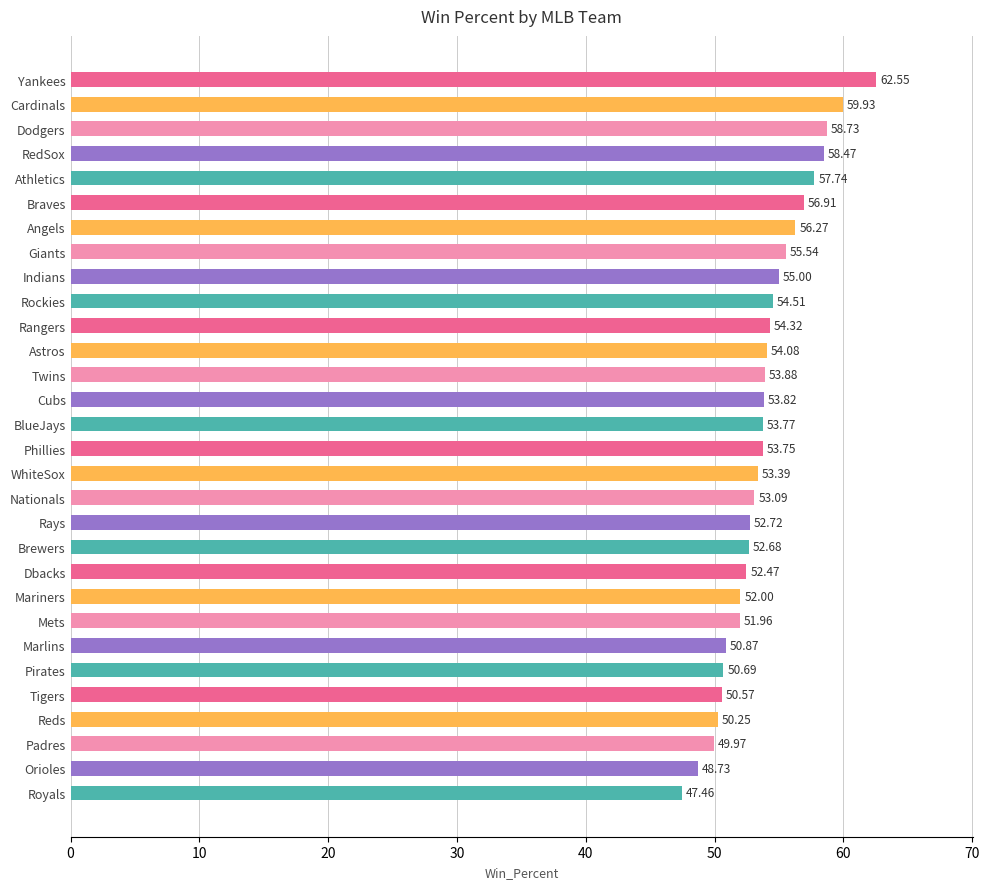

What is the change in value from Cardinals to Indians?

-4.9